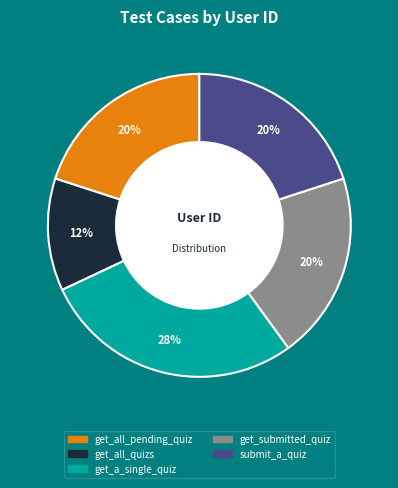

Is get_a_single_quiz the majority of the pie?

No